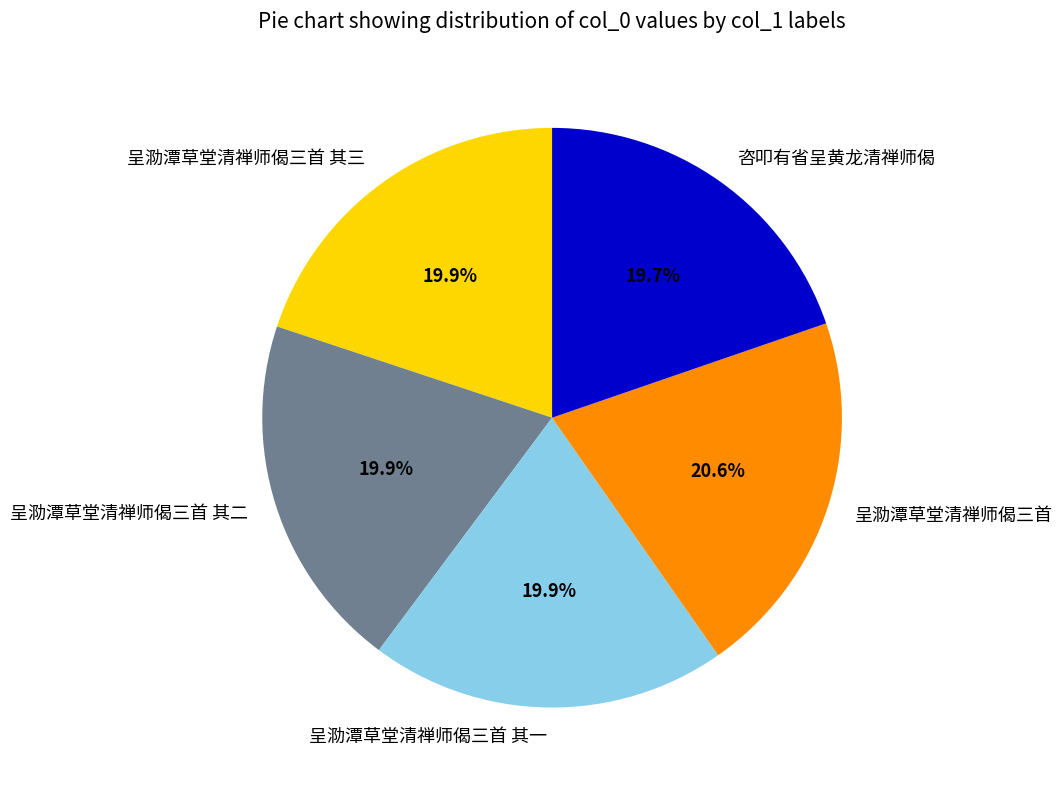

What percentage do 呈泐潭草堂清禅师偈三首 其二 and 呈泐潭草堂清禅师偈三首 其三 together represent?

39.8%